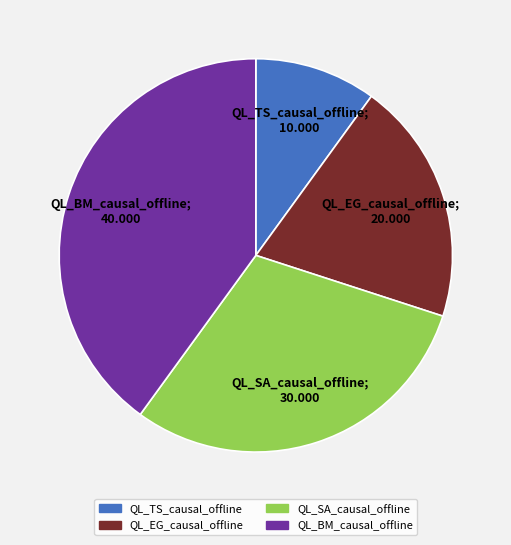

What percentage do QL_SA_causal_offline and QL_TS_causal_offline together represent?

40.0%